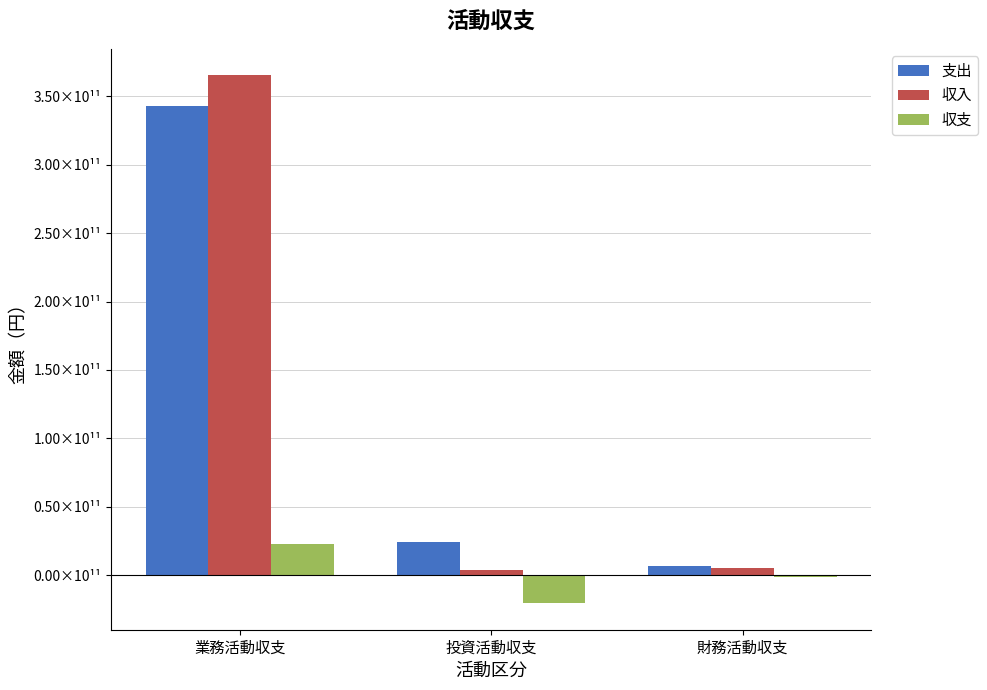

Is the value of 収入 at 業務活動収支 greater than the value of 収支 at 業務活動収支?

Yes